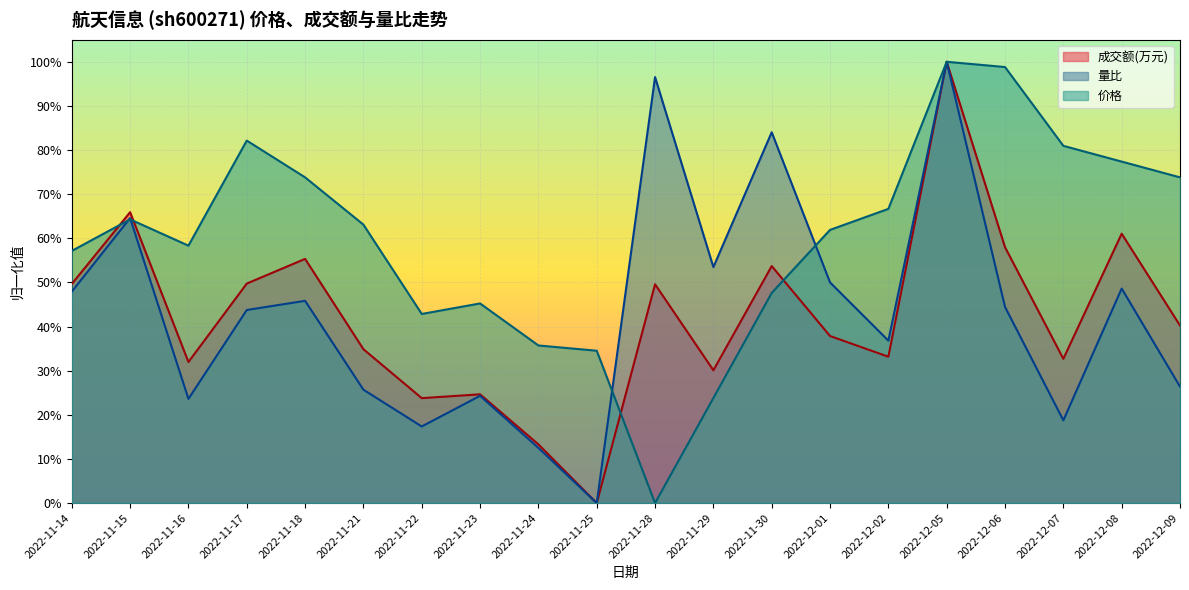

Reading left to right, list all the values displayed in this chart.

成交额(万元): 2022-11-14=0.5	2022-11-15=0.7	2022-11-16=0.3	2022-11-17=0.5	2022-11-18=0.6	2022-11-21=0.3	2022-11-22=0.2	2022-11-23=0.2	2022-11-24=0.1	2022-11-25=0.0	2022-11-28=0.5	2022-11-29=0.3	2022-11-30=0.5	2022-12-01=0.4	2022-12-02=0.3	2022-12-05=1.0	2022-12-06=0.6	2022-12-07=0.3	2022-12-08=0.6	2022-12-09=0.4
量比: 2022-11-14=0.5	2022-11-15=0.6	2022-11-16=0.2	2022-11-17=0.4	2022-11-18=0.5	2022-11-21=0.3	2022-11-22=0.2	2022-11-23=0.2	2022-11-24=0.1	2022-11-25=0.0	2022-11-28=1.0	2022-11-29=0.5	2022-11-30=0.8	2022-12-01=0.5	2022-12-02=0.4	2022-12-05=1.0	2022-12-06=0.4	2022-12-07=0.2	2022-12-08=0.5	2022-12-09=0.3
价格: 2022-11-14=0.6	2022-11-15=0.6	2022-11-16=0.6	2022-11-17=0.8	2022-11-18=0.7	2022-11-21=0.6	2022-11-22=0.4	2022-11-23=0.5	2022-11-24=0.4	2022-11-25=0.3	2022-11-28=0.0	2022-11-29=0.2	2022-11-30=0.5	2022-12-01=0.6	2022-12-02=0.7	2022-12-05=1.0	2022-12-06=1.0	2022-12-07=0.8	2022-12-08=0.8	2022-12-09=0.7